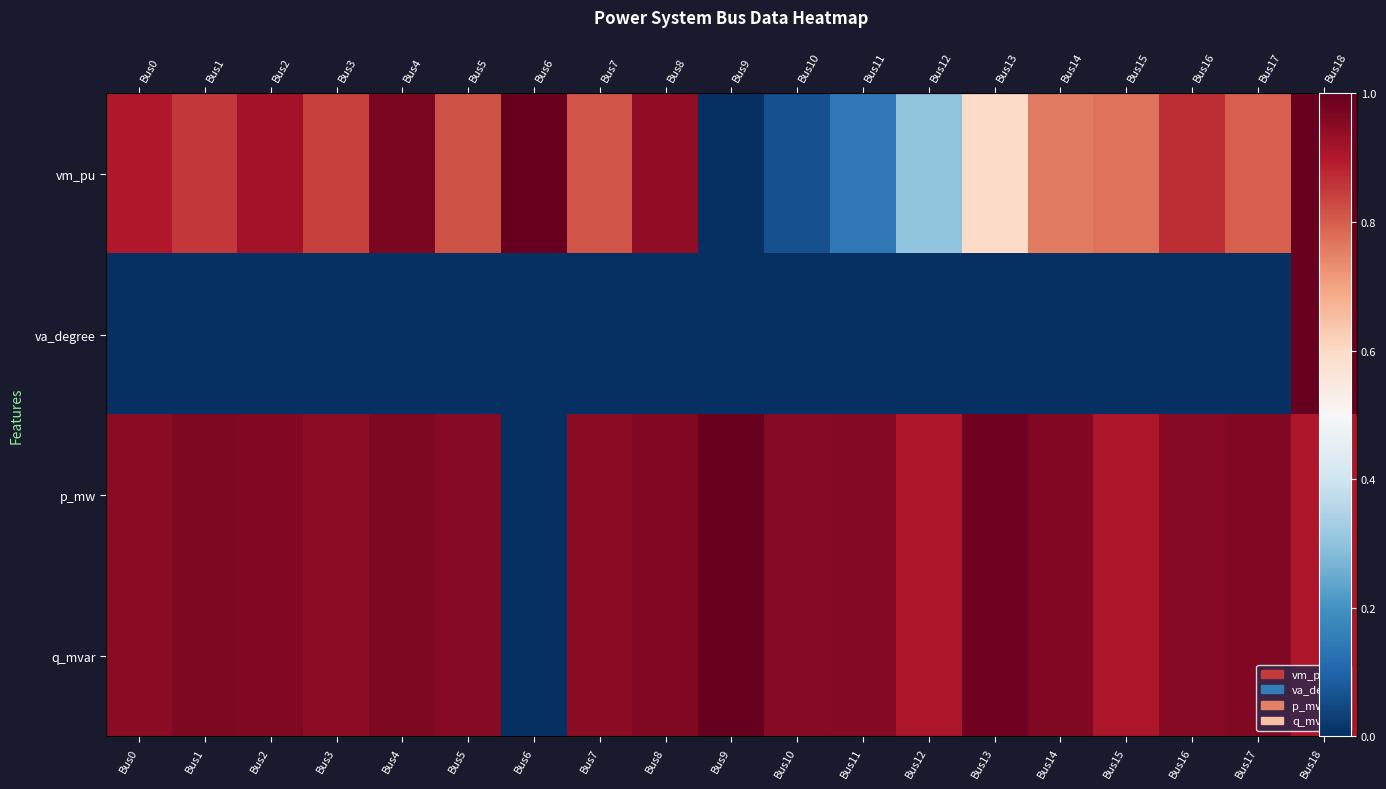

Rank the series by their maximum value, from highest to lowest.

vm_pu, va_degree, p_mw, q_mvar